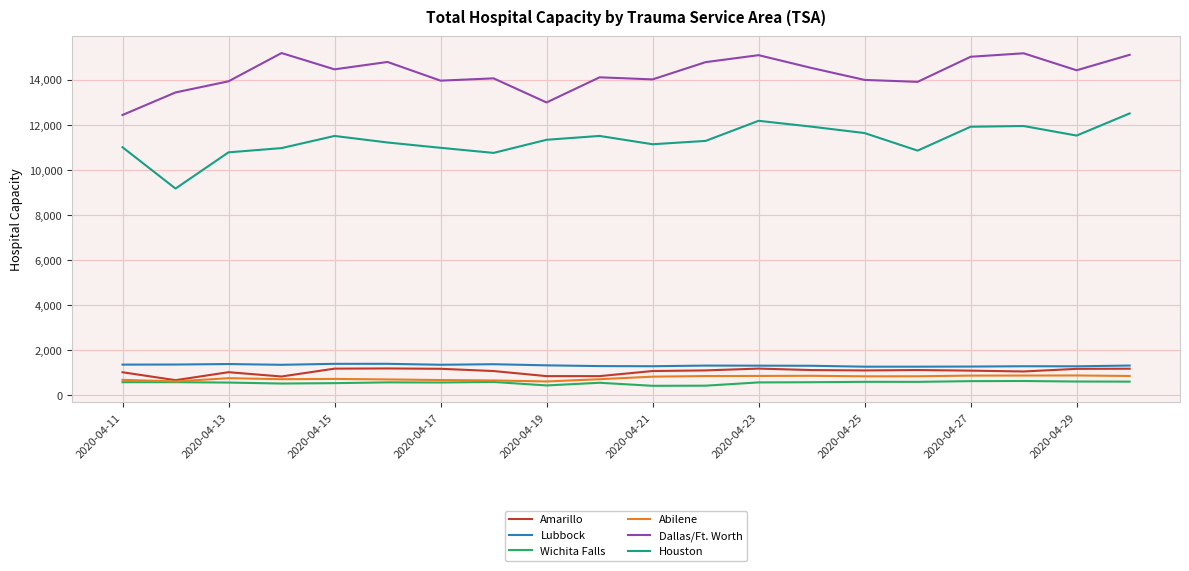

Which series has the largest total across all categories?

Dallas/Ft. Worth